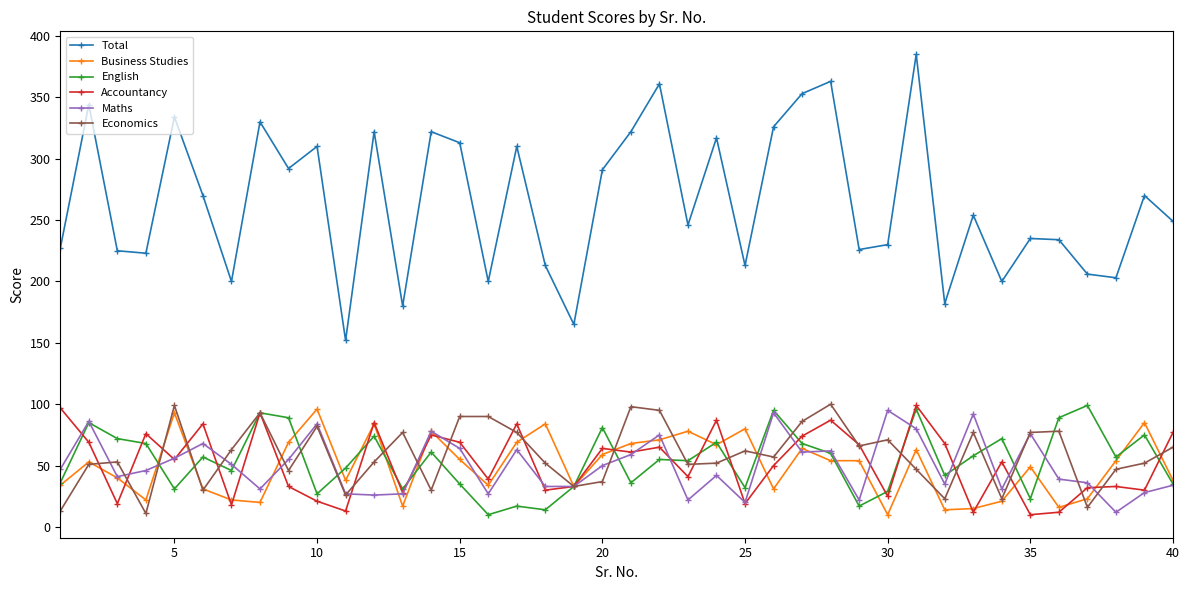

What is the lowest value of the English series?

10